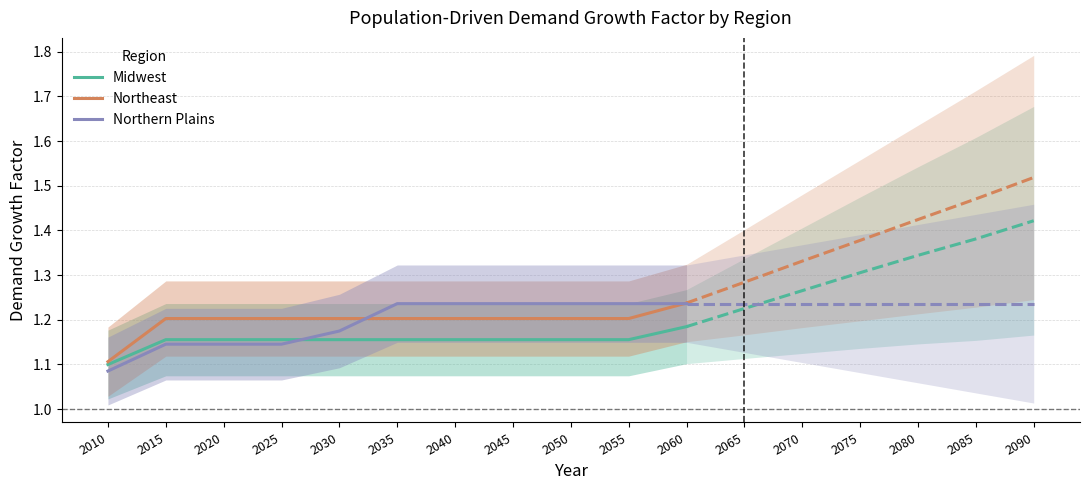

Count the Midwest values in the range 1 to 2.

11